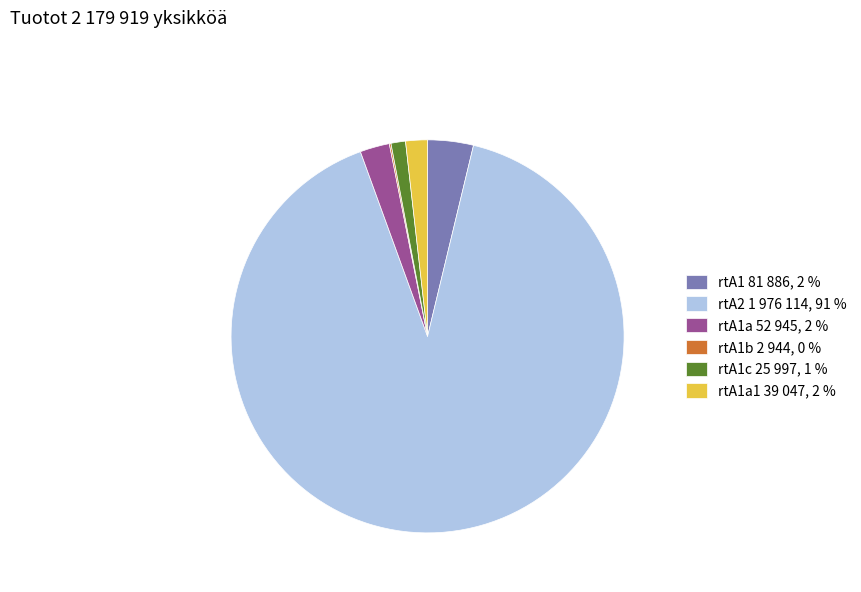

Between rtA1 81 886, 2 % and rtA1a1 39 047, 2 %, which is larger?

rtA1 81 886, 2 %